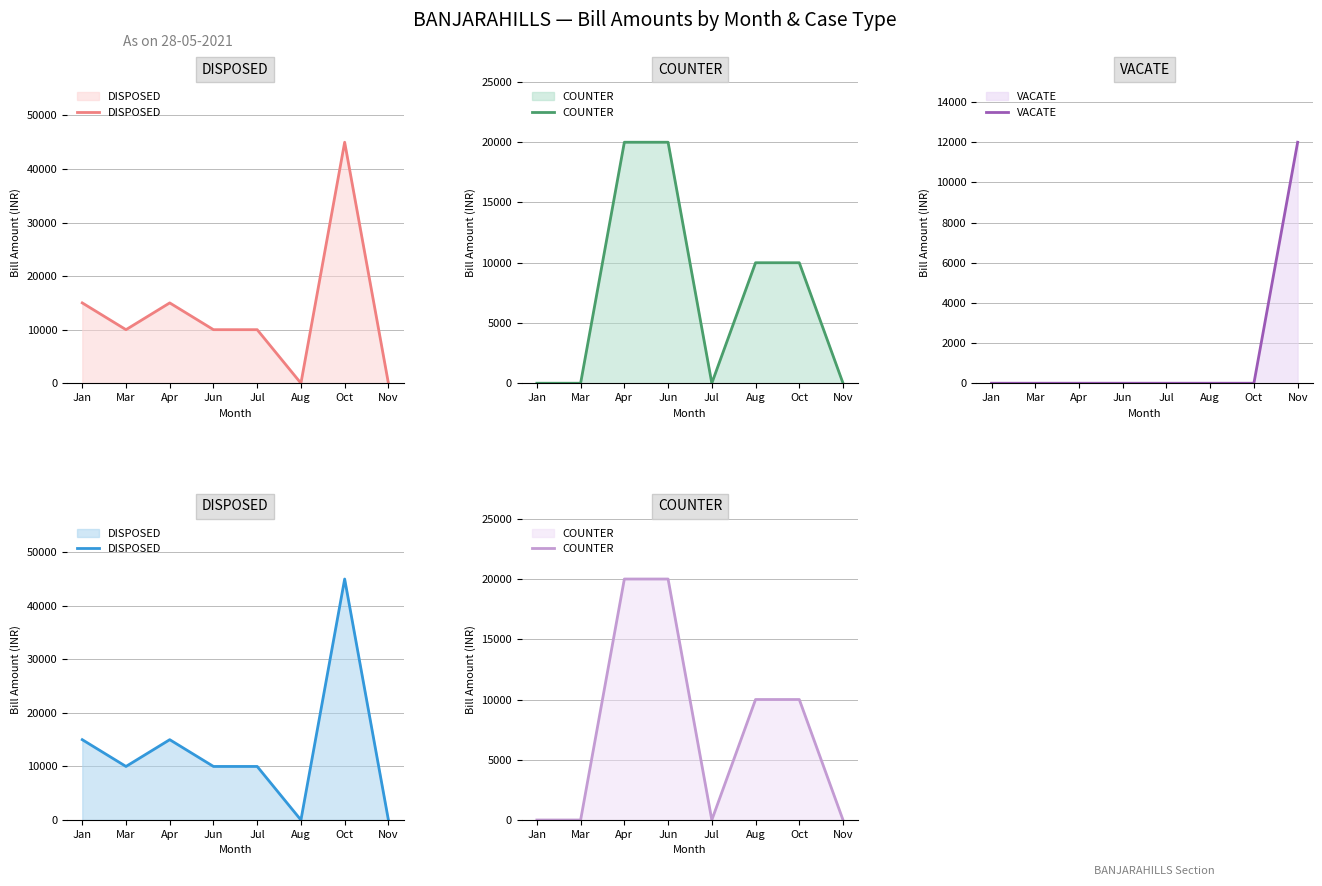

What position from the right is Aug?

3